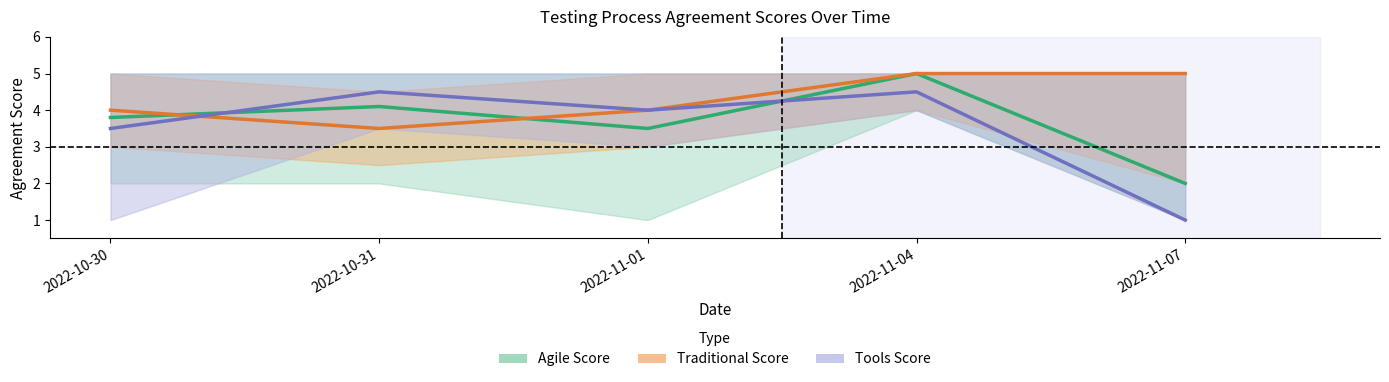

What is the label of the 5th point from the left?

2022-11-07